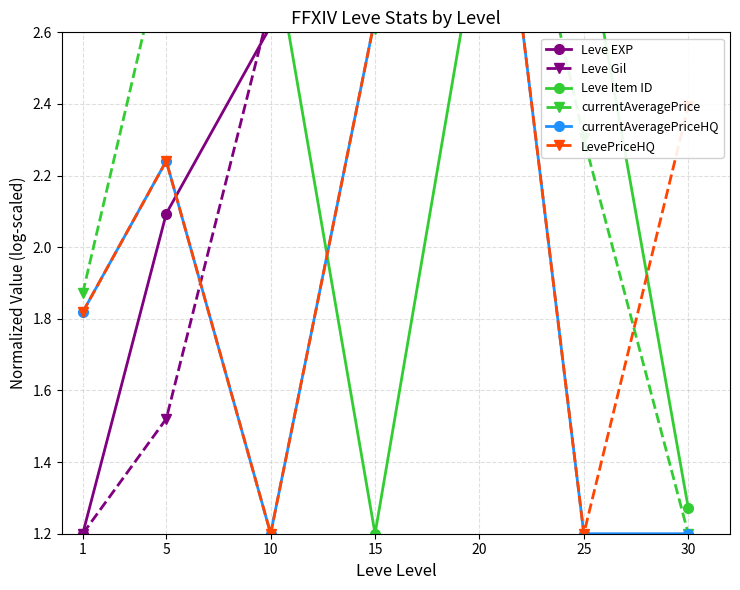

True or false: currentAveragePriceHQ has more than 0 interior local peaks.

True